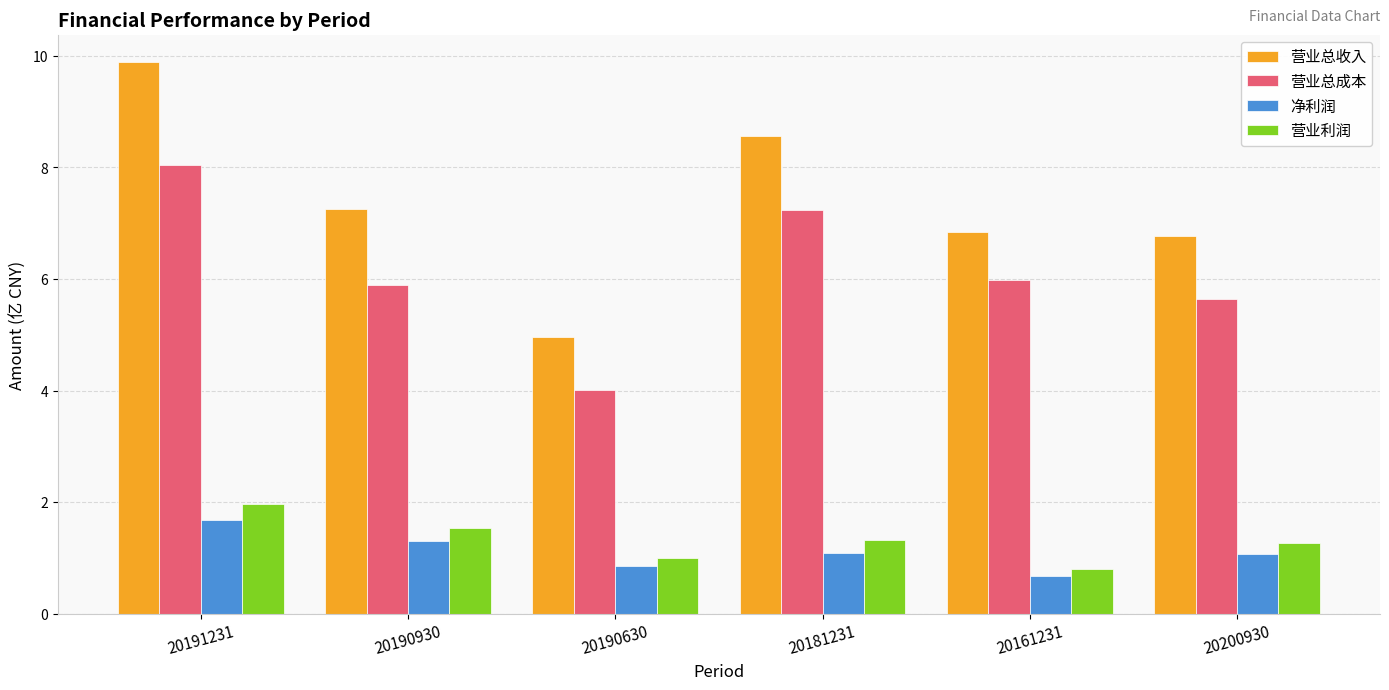

At which category does the chart reach its minimum across all series?

20161231